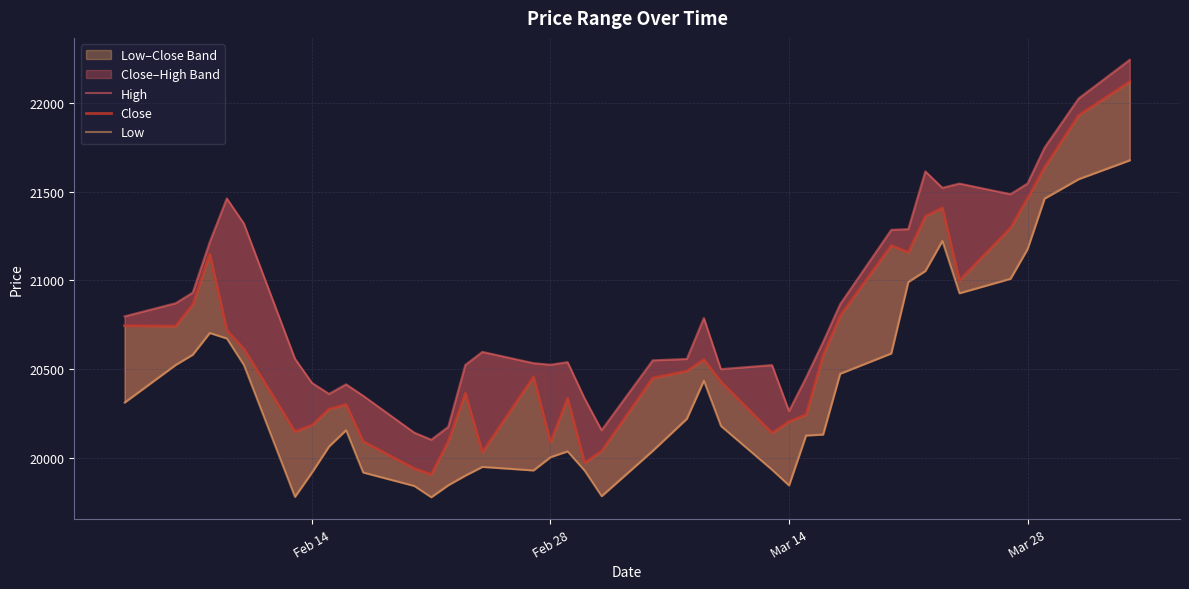

True or false: Low and High intersect in this chart.

False